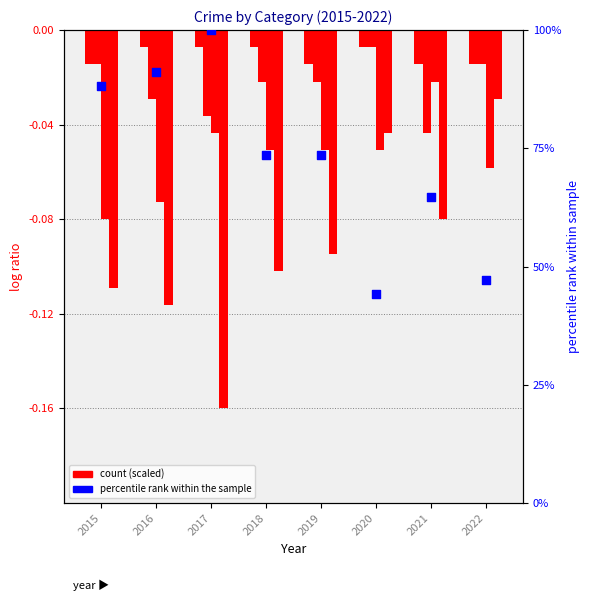

Which series contains the highest Y value?

percentile rank within the sample